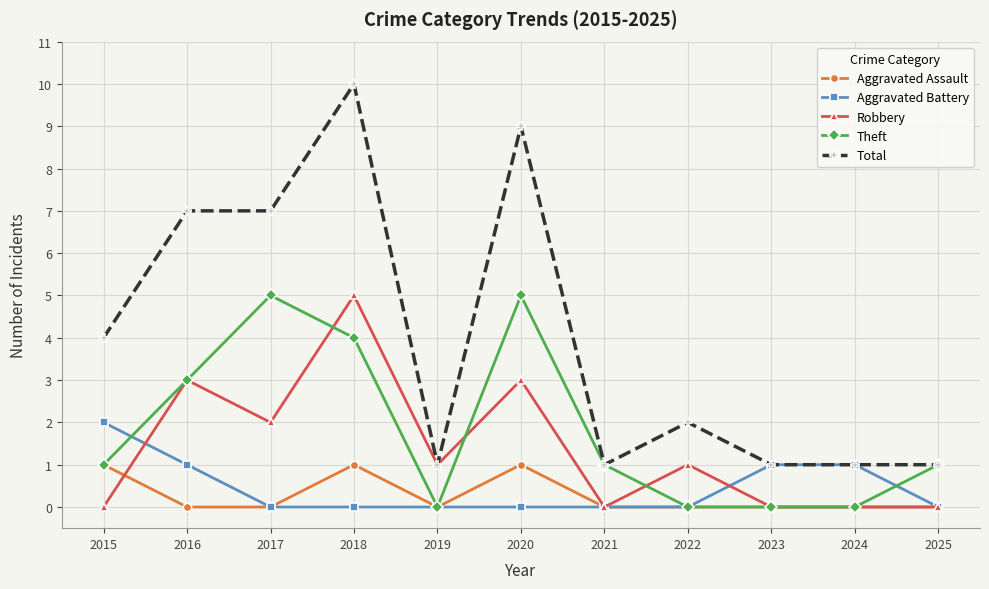

True or false: Theft has more than 0 interior local peaks.

True